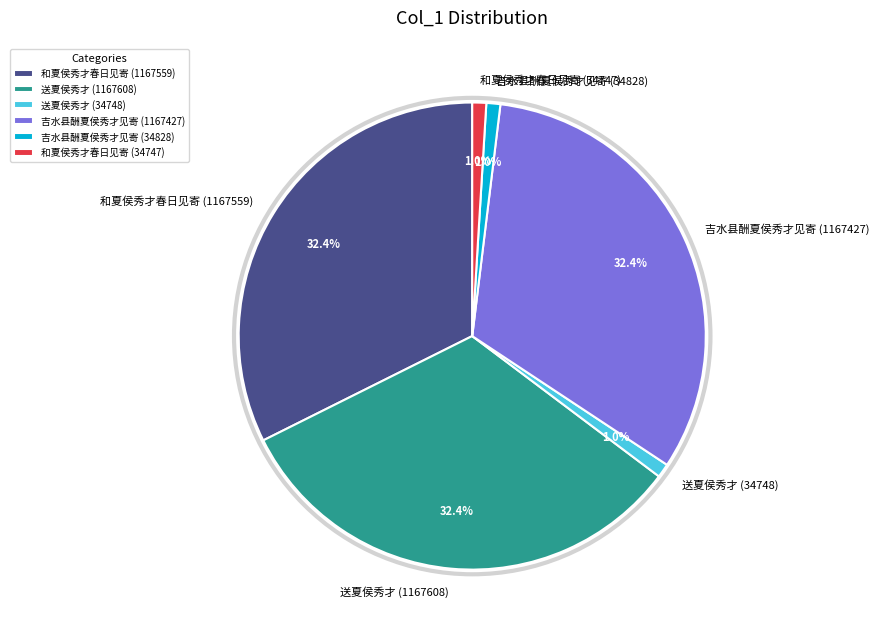

To the nearest percent, what is the combined percentage of 送夏侯秀才 (34748) and 吉水县酬夏侯秀才见寄 (34828)?

2%